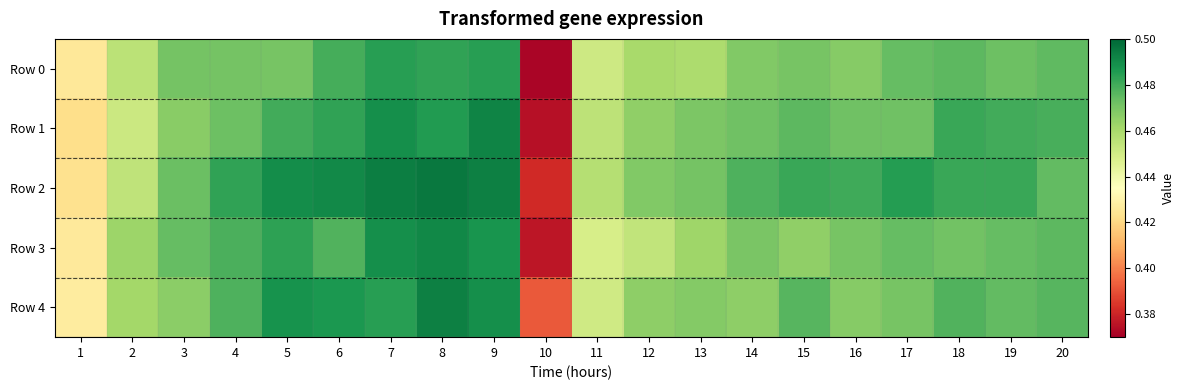

At how many categories does at least one series exceed 0?

20